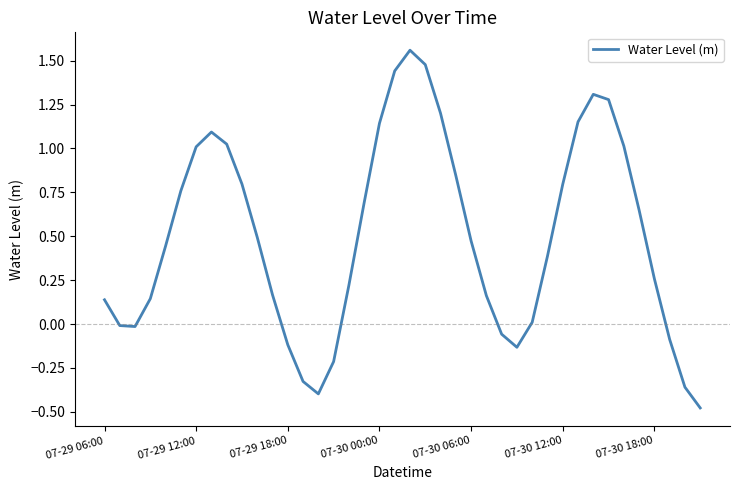

What is the minimum value shown in the chart?

-0.5